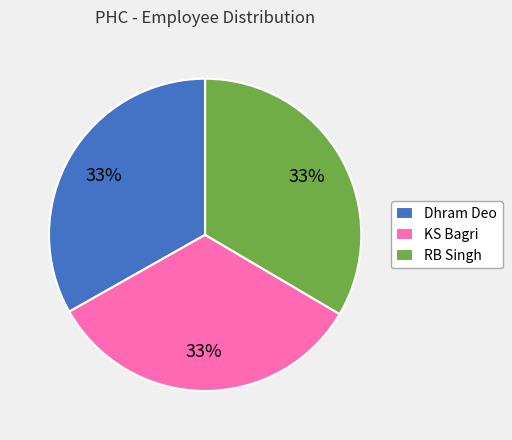

The RB Singh slice represents 19% of the pie. True or false?

False